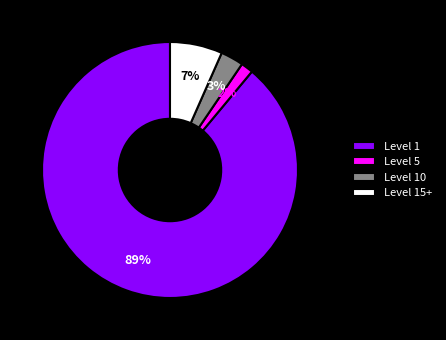

To the nearest percent, what is the average slice percentage?

25%